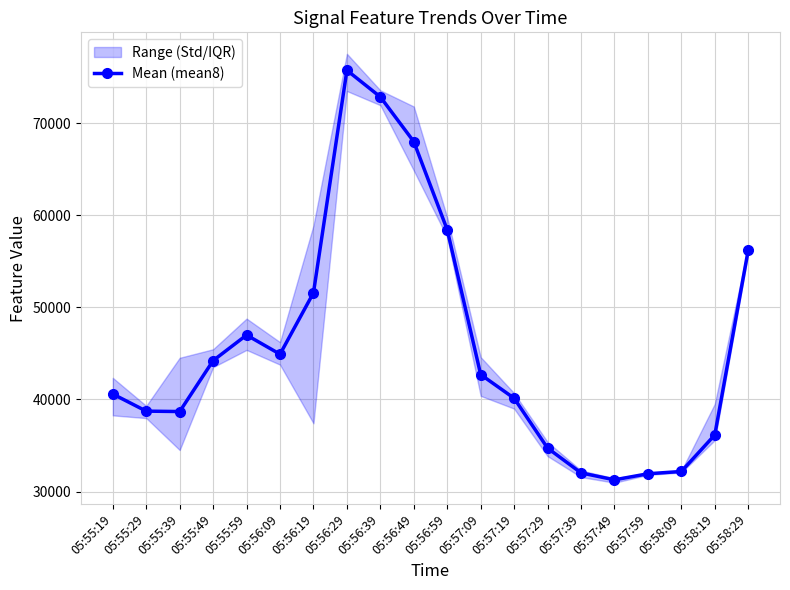

The chart shows a value of 81003.0 at 05:56:19. True or false?

False